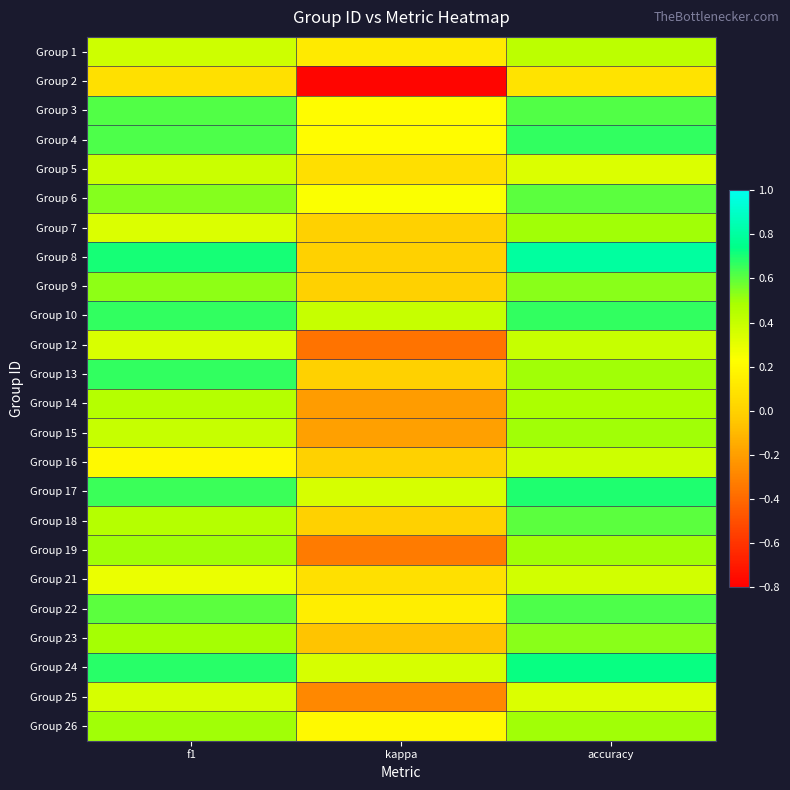

What is the total value across all series at kappa?

0.2